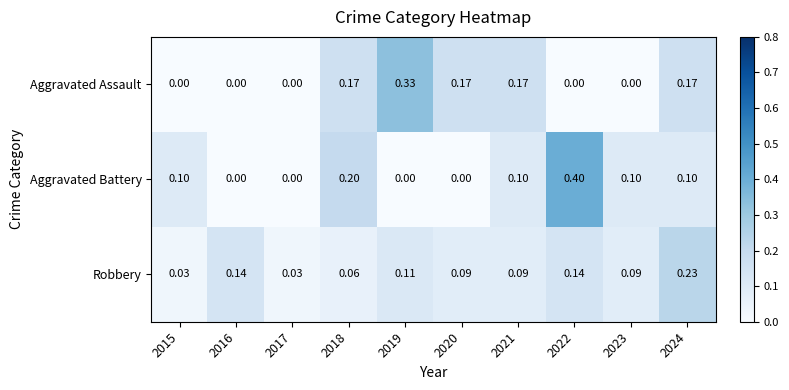

Between 2021 and 2022, which series saw the biggest shift?

Aggravated Battery